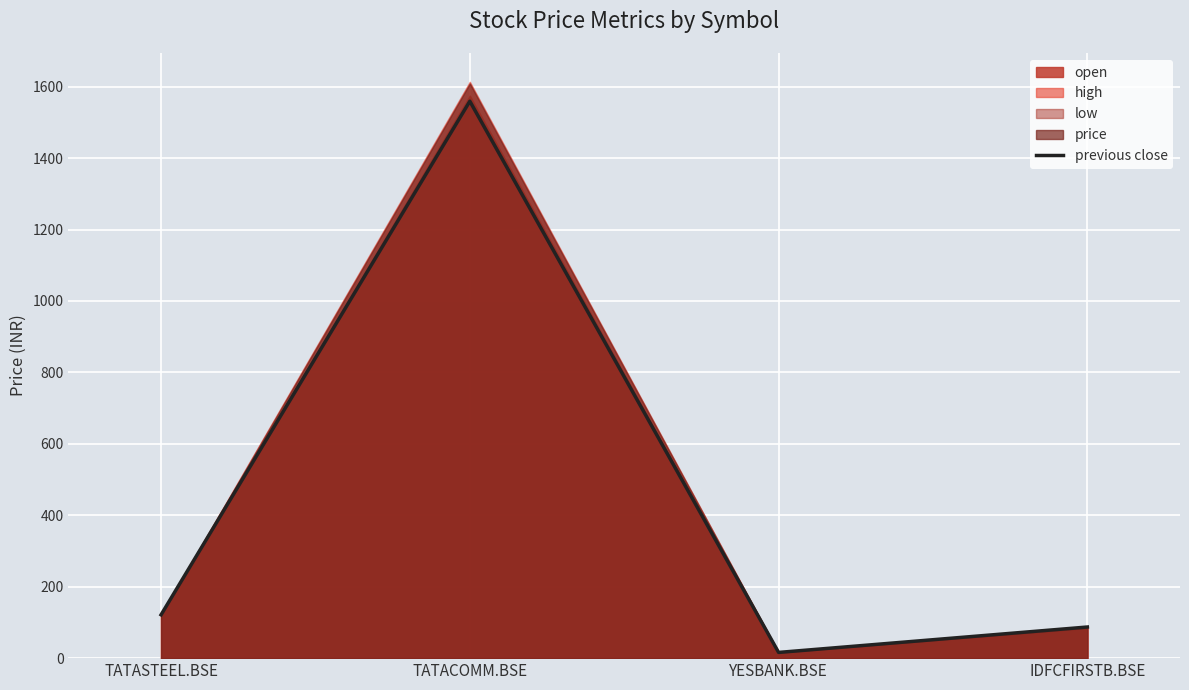

Does the chart display data point markers on the line(s)?

No